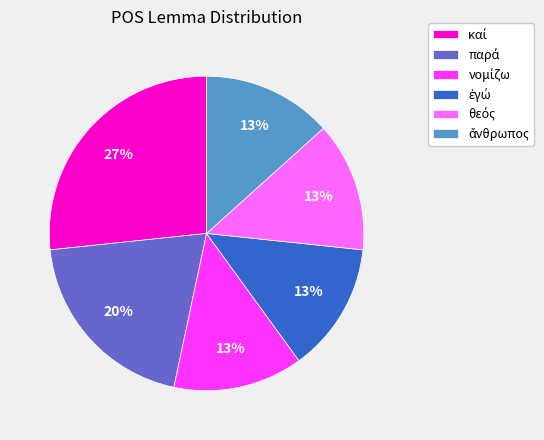

To the nearest percent, what is the average slice percentage?

17%